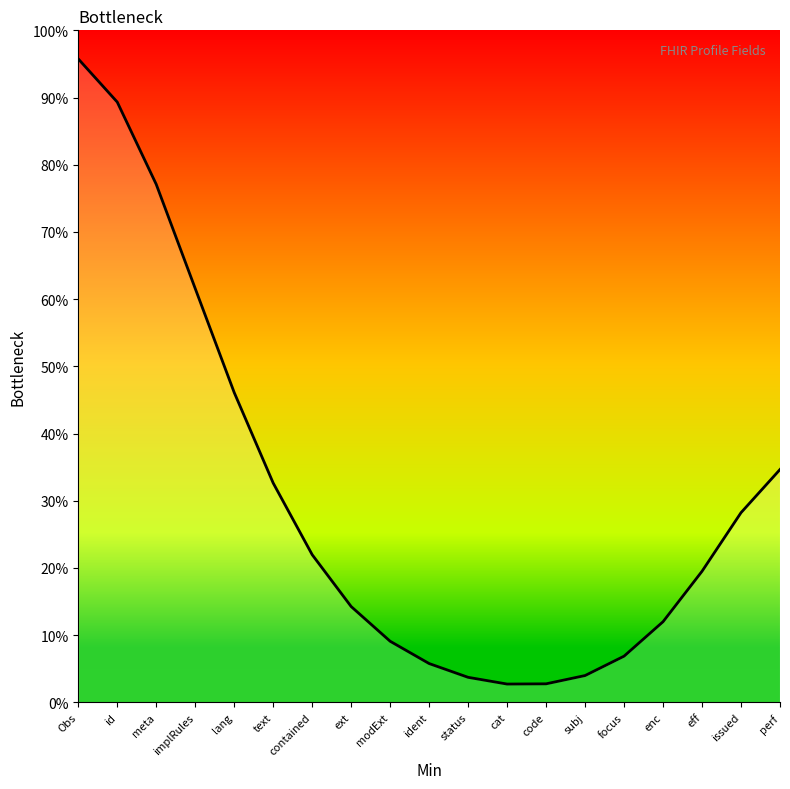

What is the minimum value shown in the chart?

2.7